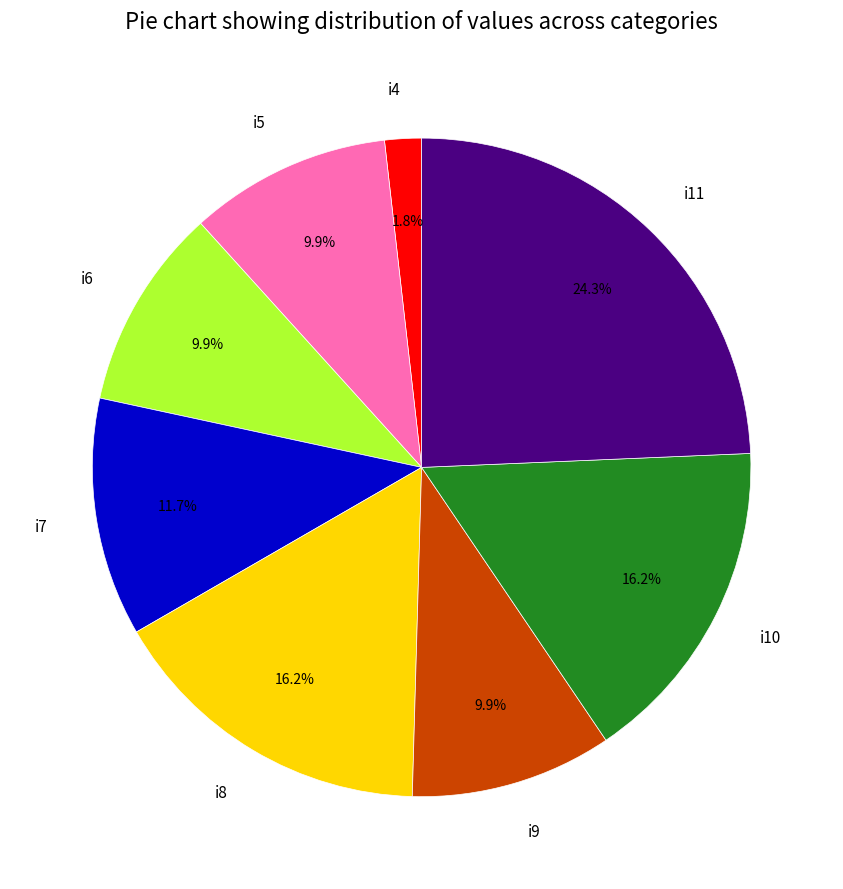

What percentage is the i5 slice, to the nearest percent?

10%